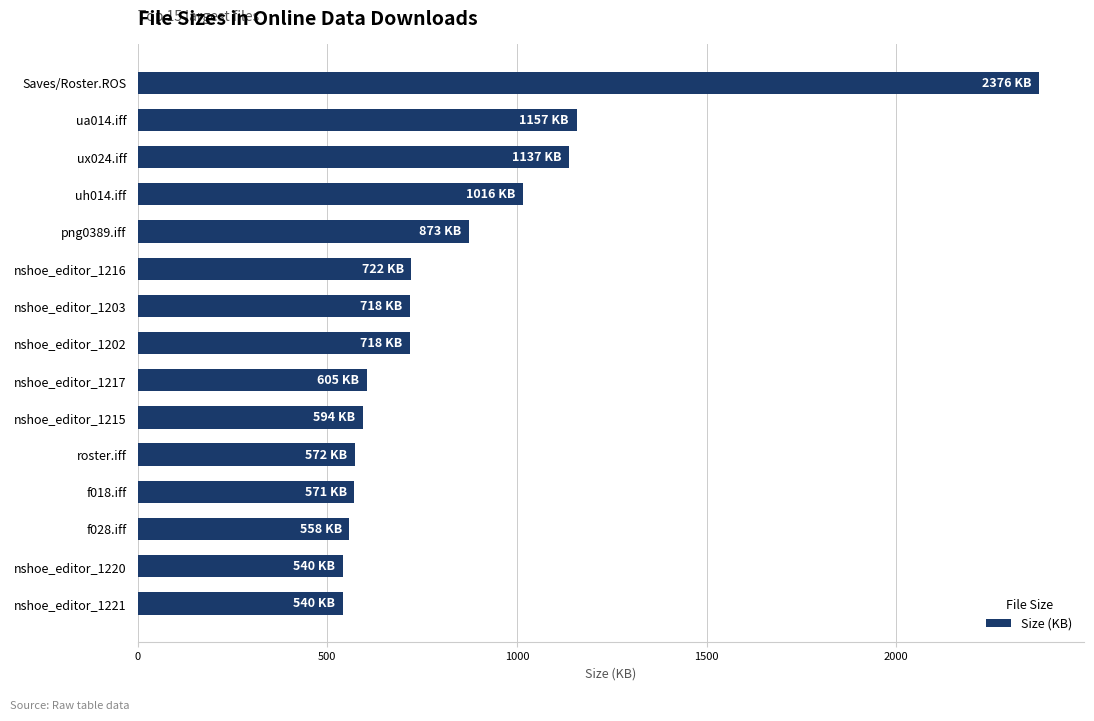

What is the average value?

846.5